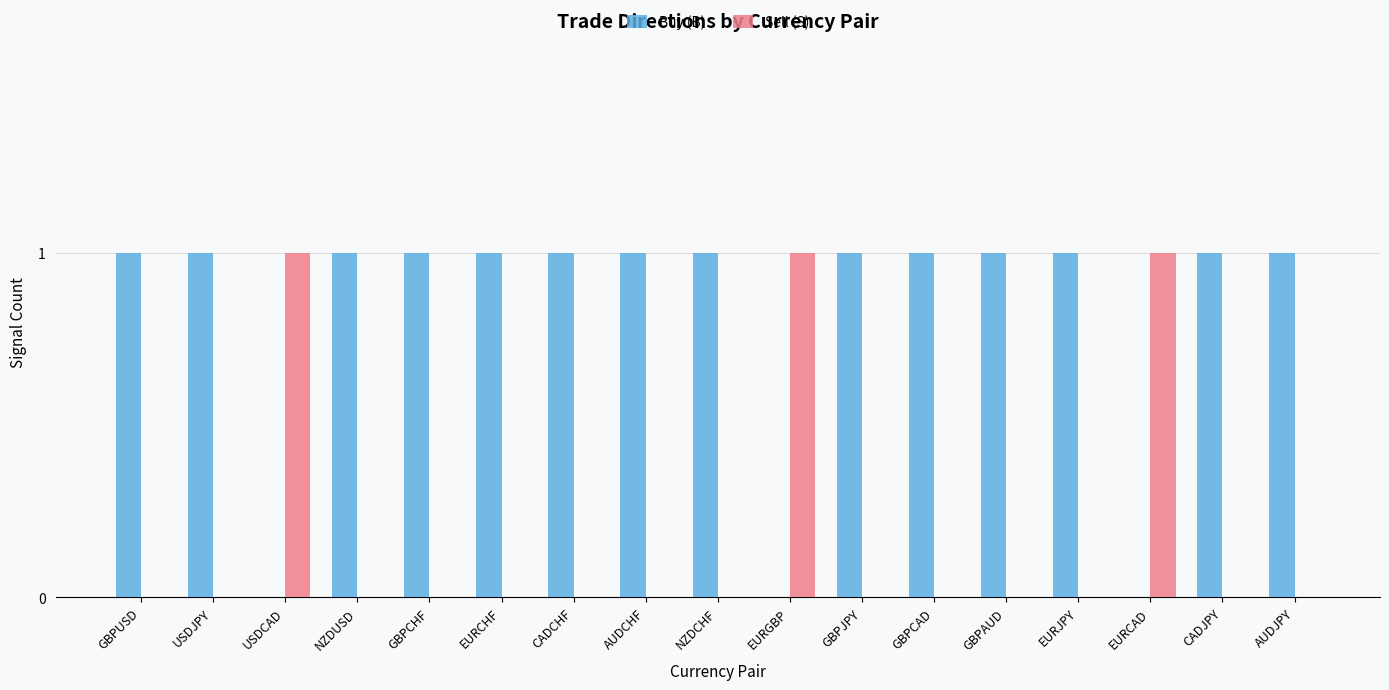

The Sell (S) series shows 0 at EURCHF. True or false?

True